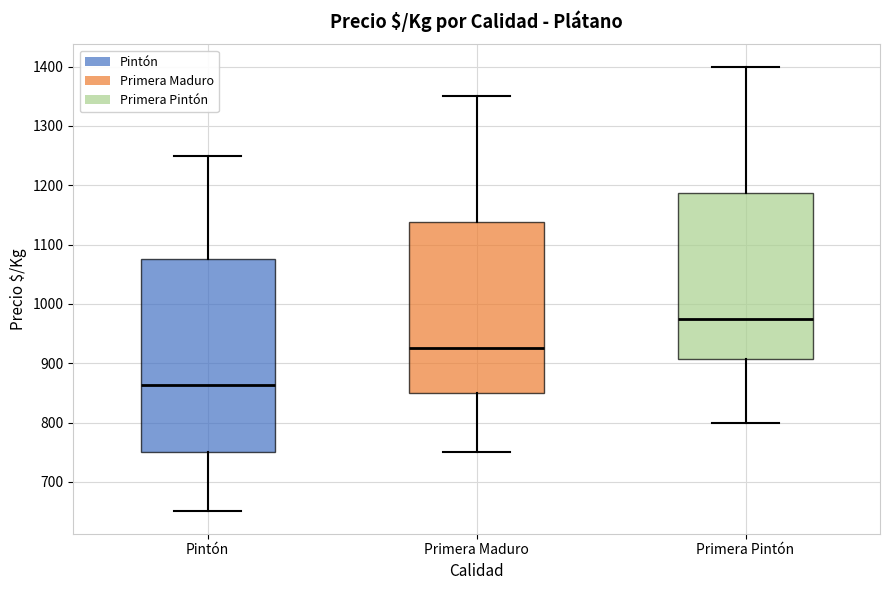

Reading left to right, read every box against the y-axis: the position of its median line, the range the box covers, and the ends of its whiskers. The values are not printed on the chart, so give them approximately, as read against the axis.

Pintón: median 860, box 750 to 1080, whiskers 650 to 1250
Primera Maduro: median 930, box 850 to 1140, whiskers 750 to 1350
Primera Pintón: median 980, box 910 to 1190, whiskers 800 to 1400